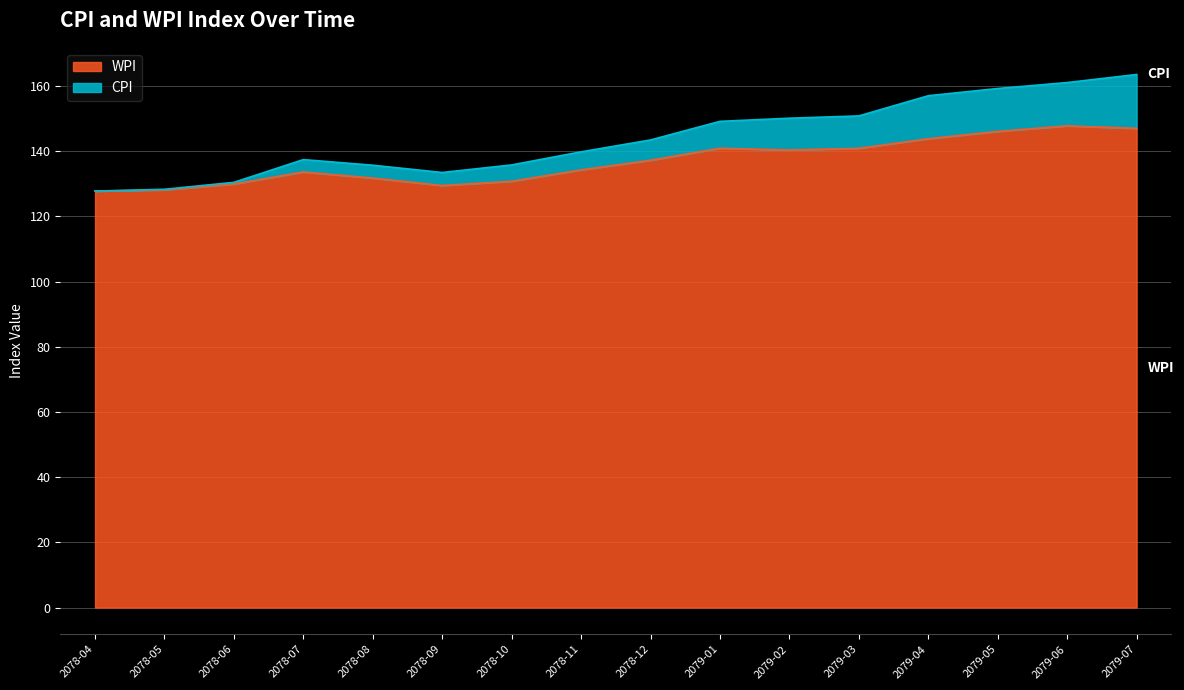

Does the chart display data point markers on the line(s)?

No